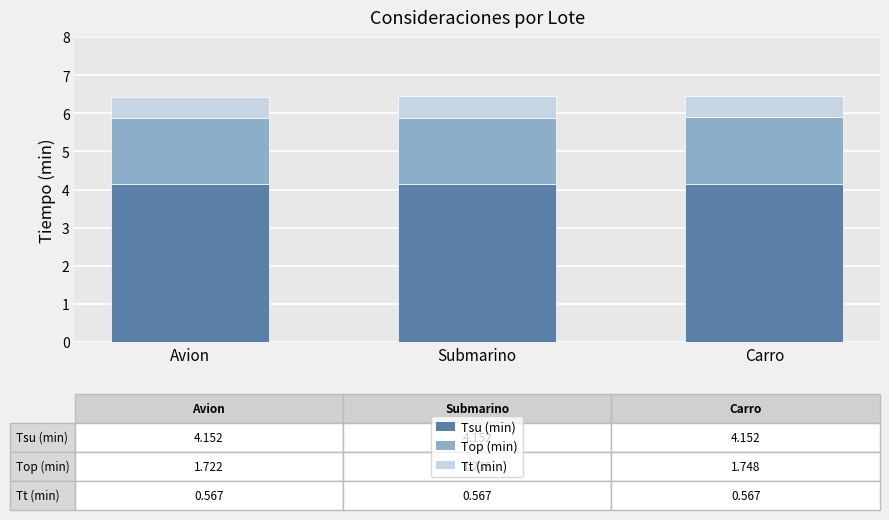

What is the total value across all series at Carro?

6.5